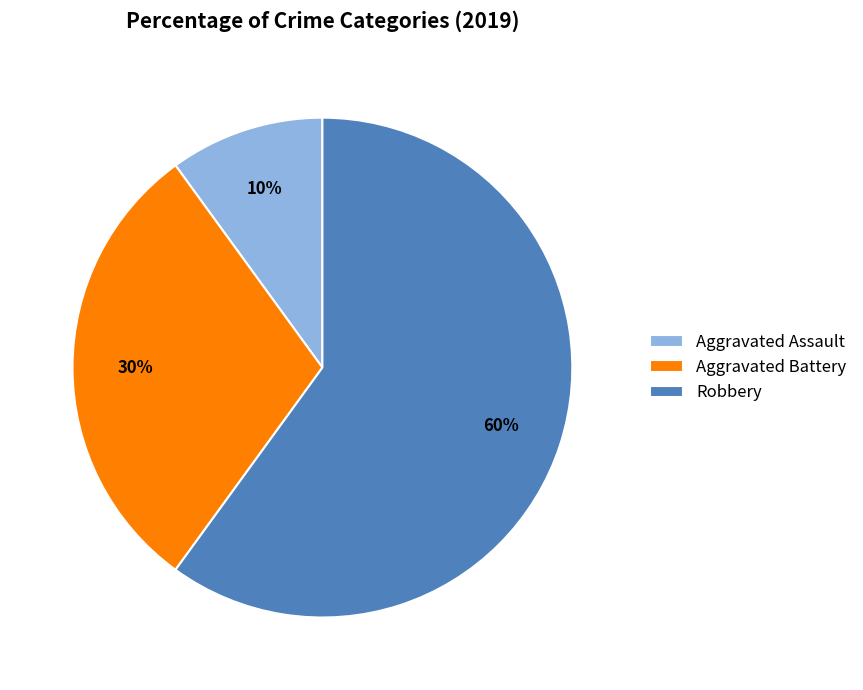

Combined, do Aggravated Assault and Robbery account for over 50%?

Yes